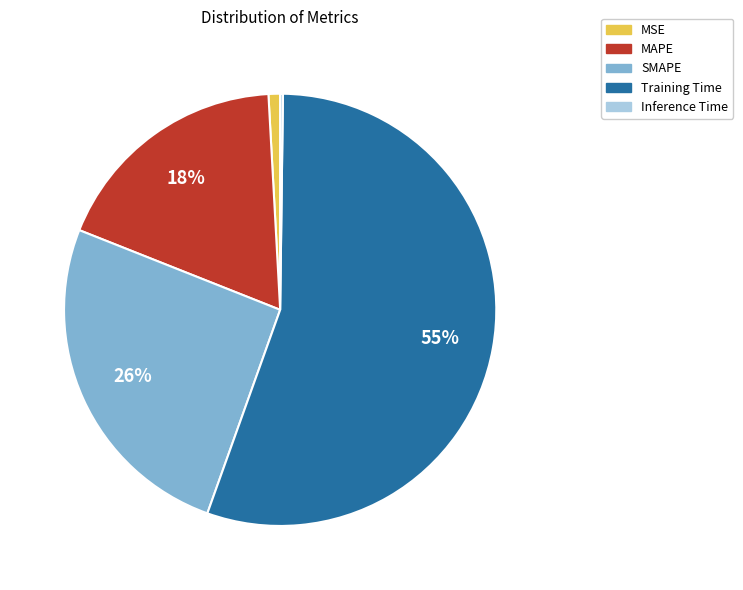

Is the sum of SMAPE and Training Time greater than half?

Yes